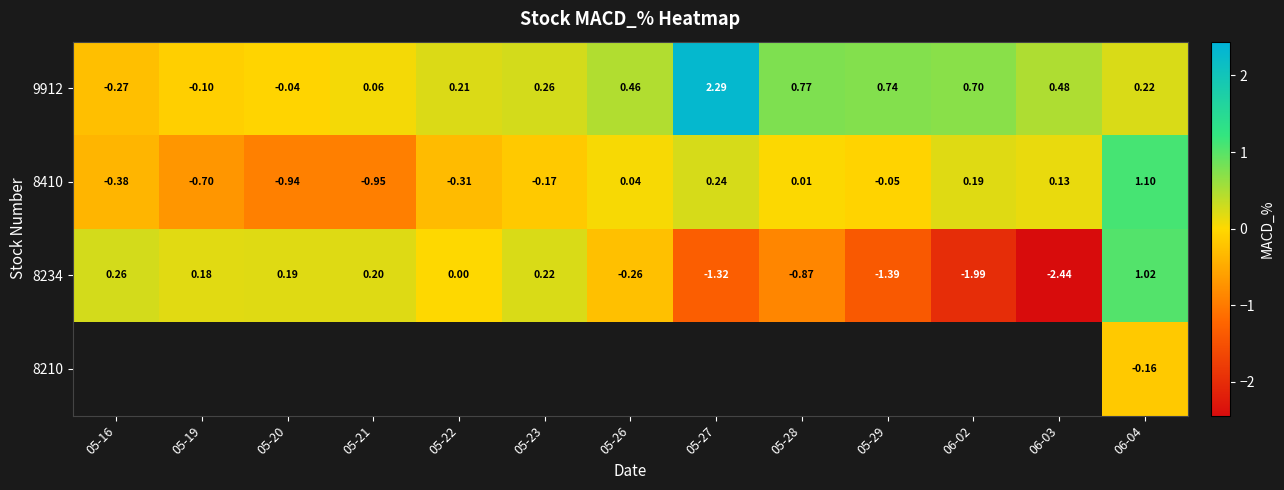

Which has a higher value, 06-04 or 05-27?

05-27